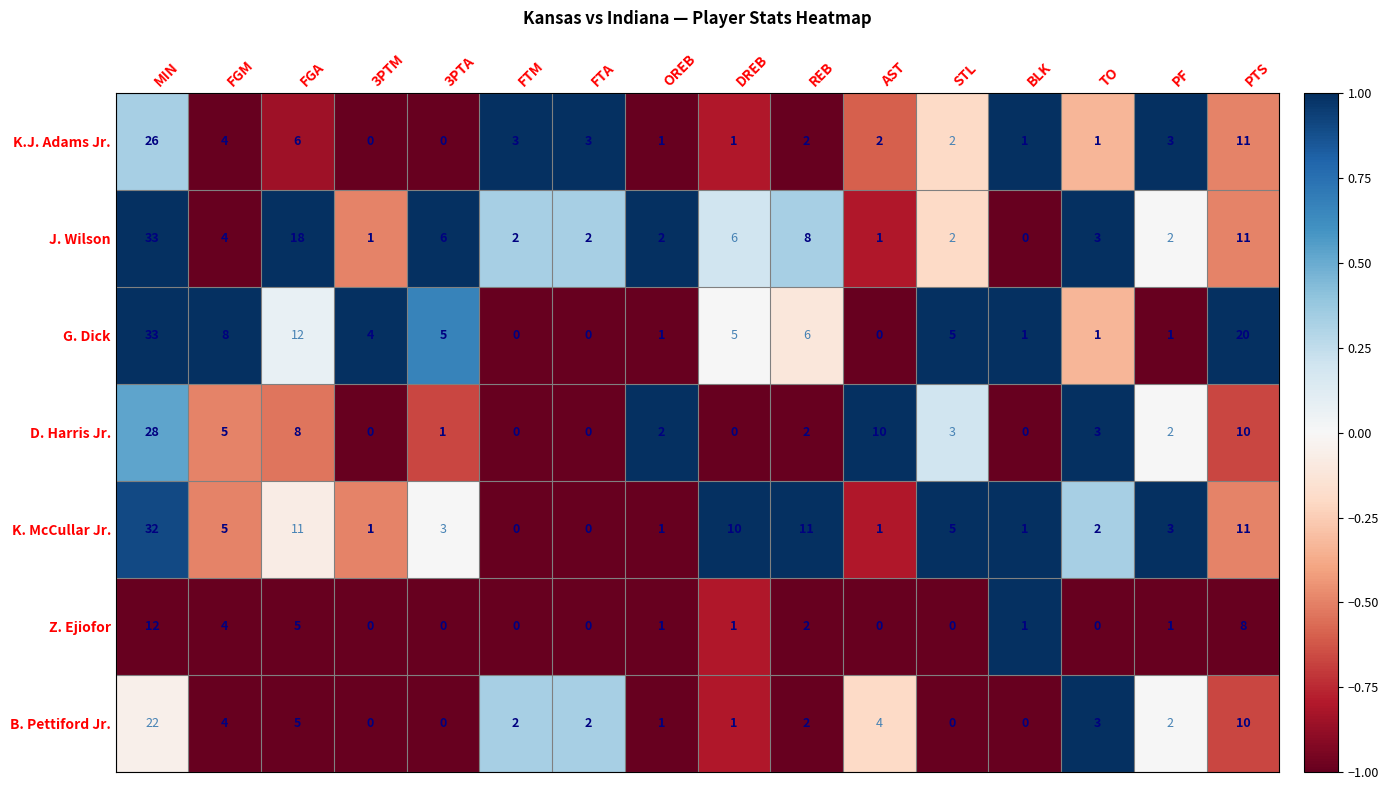

True or false: J. Wilson has a value of 13 at REB.

False